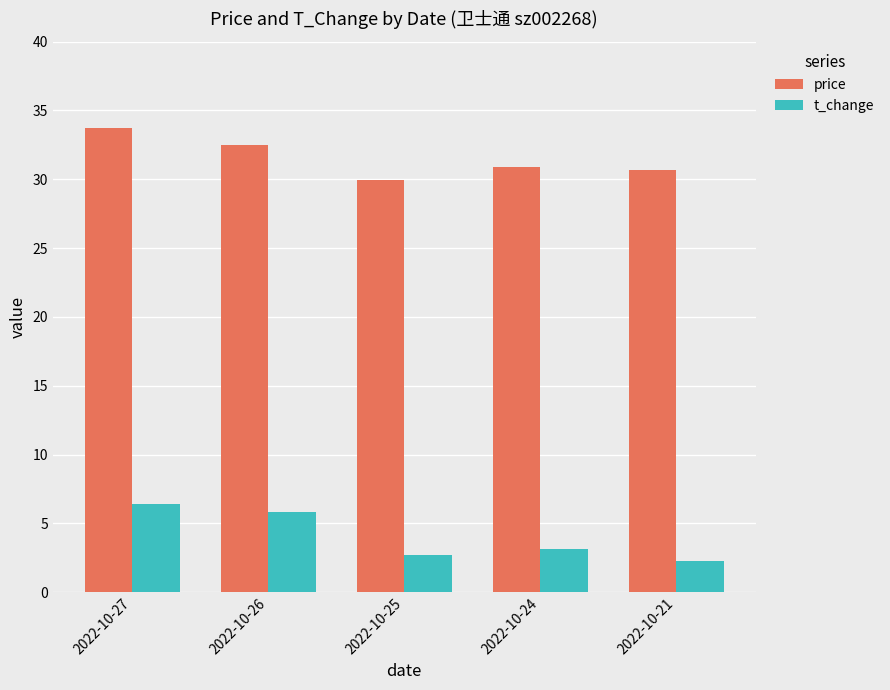

Are the bars horizontal?

No